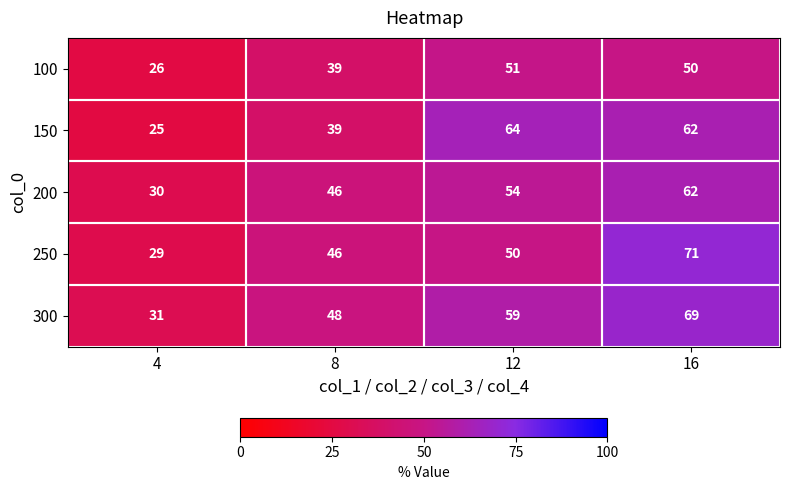

What is the sum of all 150 values?

190